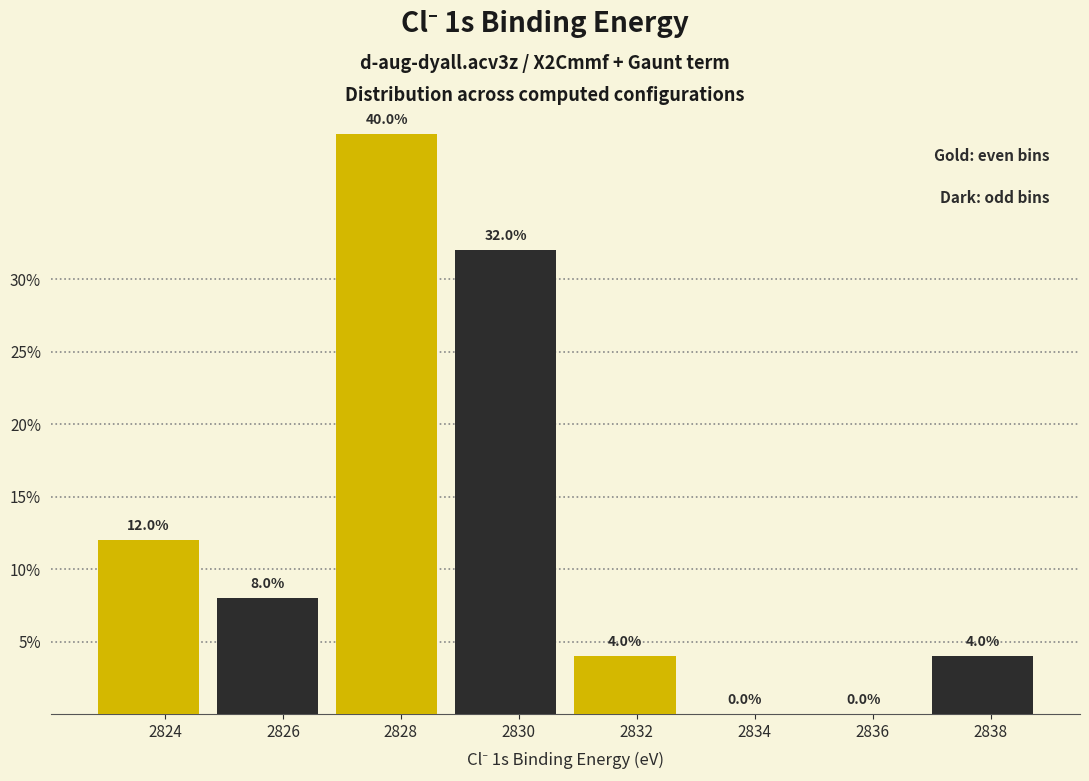

Are the bars grouped side by side (vs. stacked)?

Yes